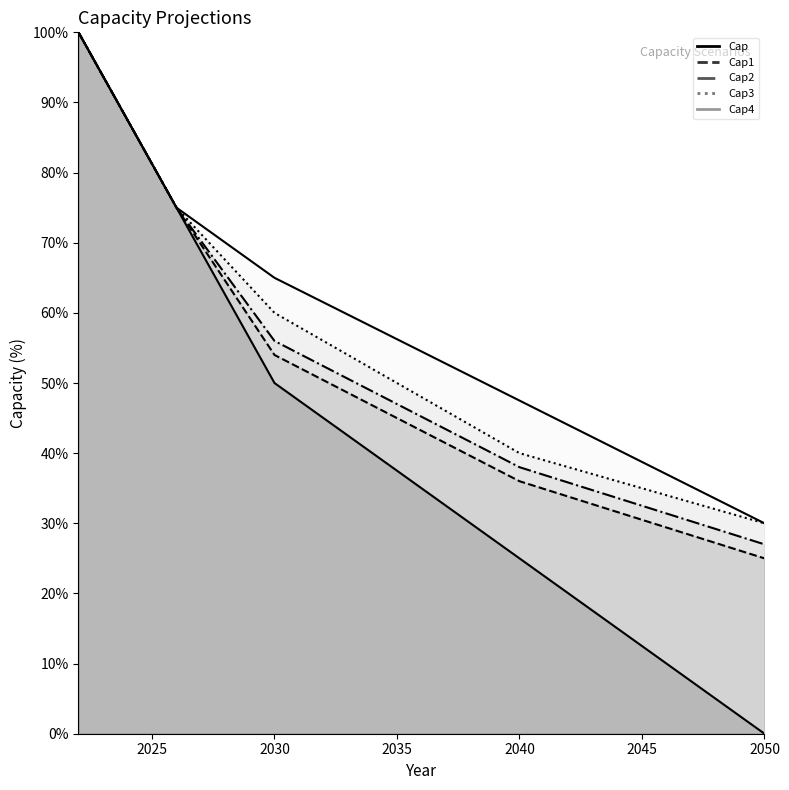

How many data points does each series have?

5